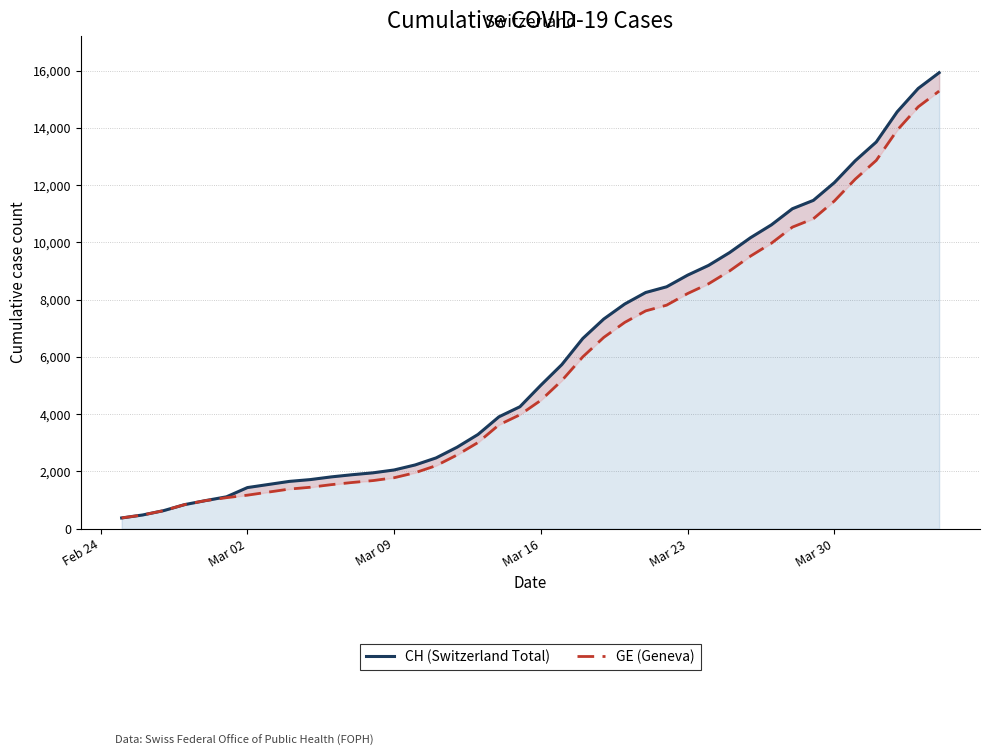

What is the value of the CH (Switzerland Total) point at the 4th from the left?

840